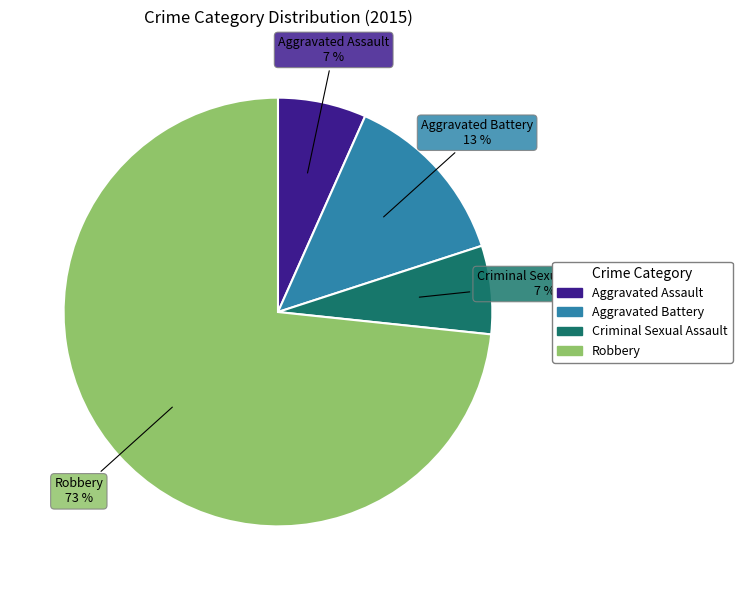

Which category has the biggest portion of the pie?

Robbery